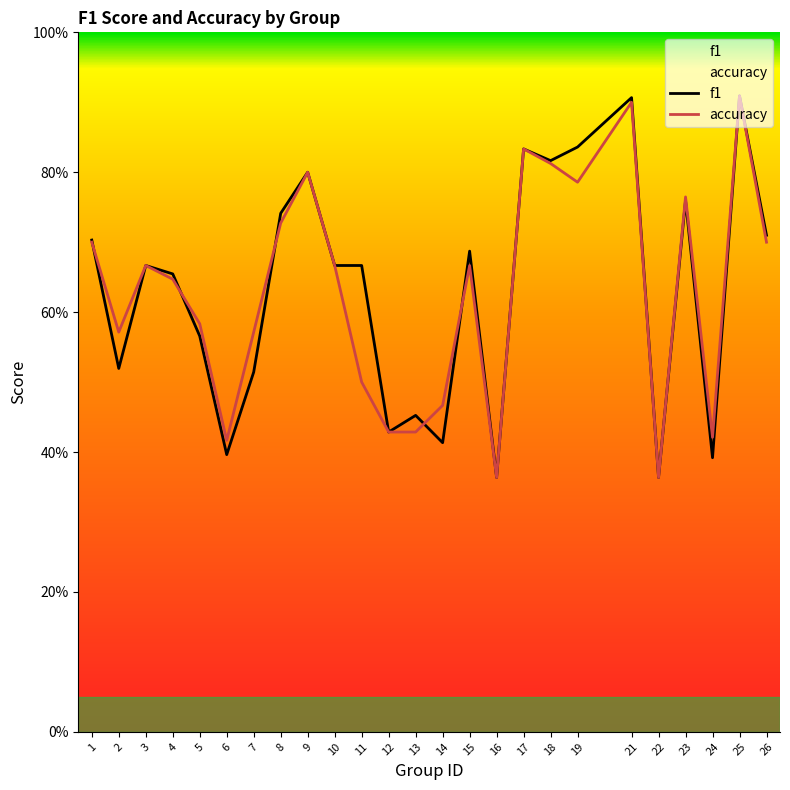

What are all the series names shown in the legend?

f1, accuracy